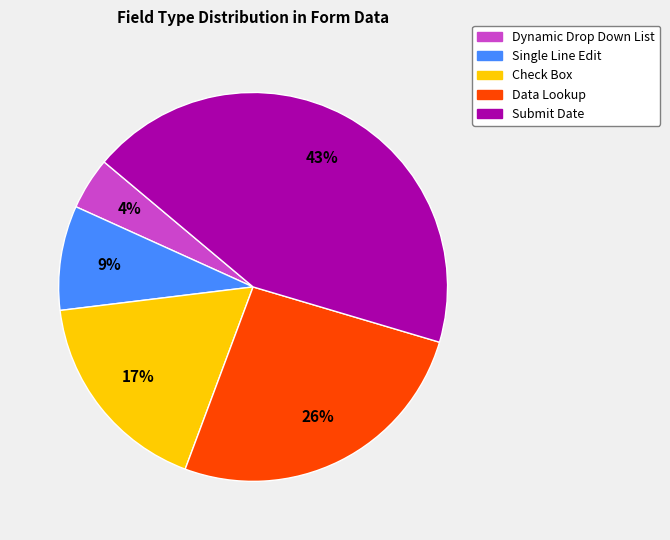

The Check Box slice represents 23% of the pie. True or false?

False